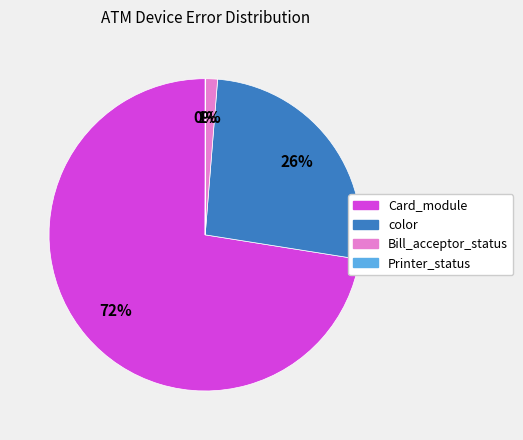

Does any single category account for the majority?

Yes